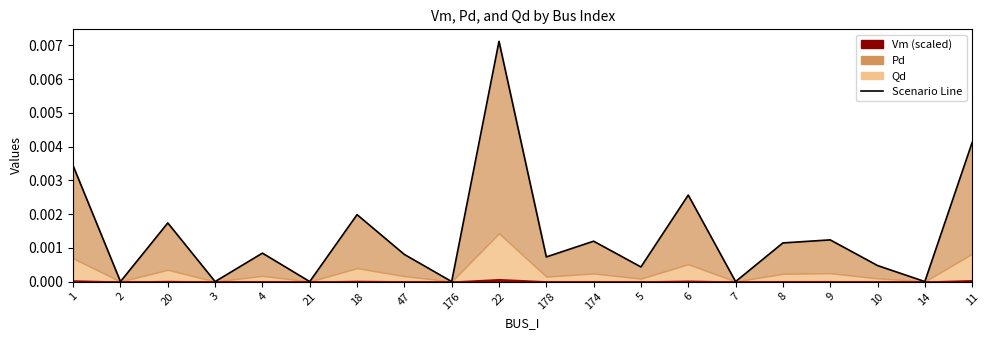

What is the label of the 20th point from the right?

1